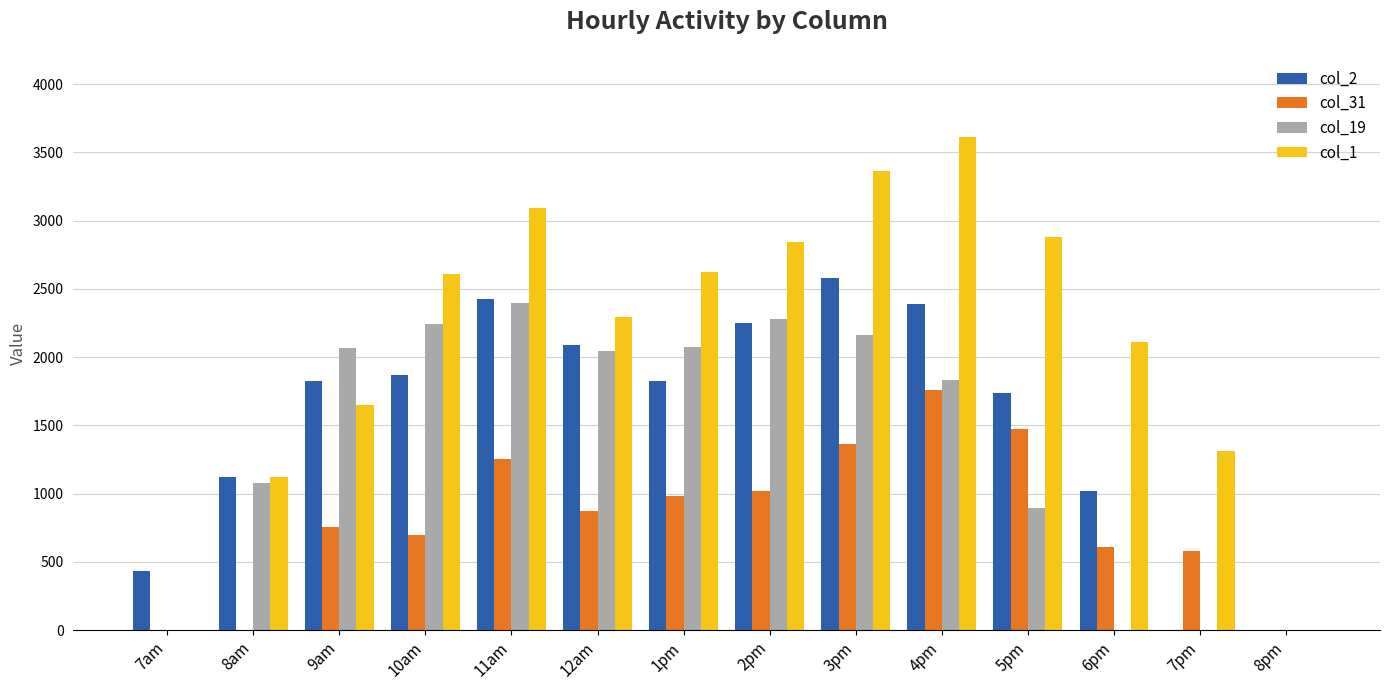

Between 9am and 8pm, which series saw the biggest shift?

col_19